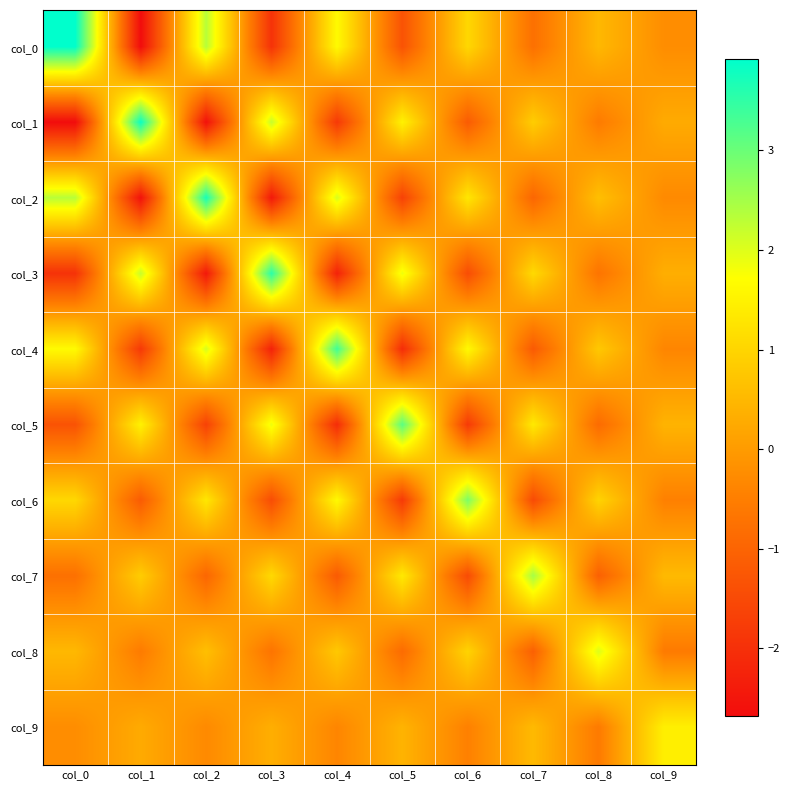

Which series has the largest range (max minus min)?

col_0